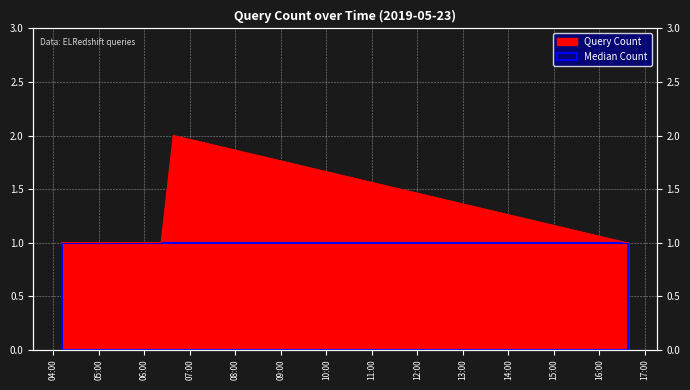

What is the label of the 2nd point from the left?

2019-05-23 06:22:00